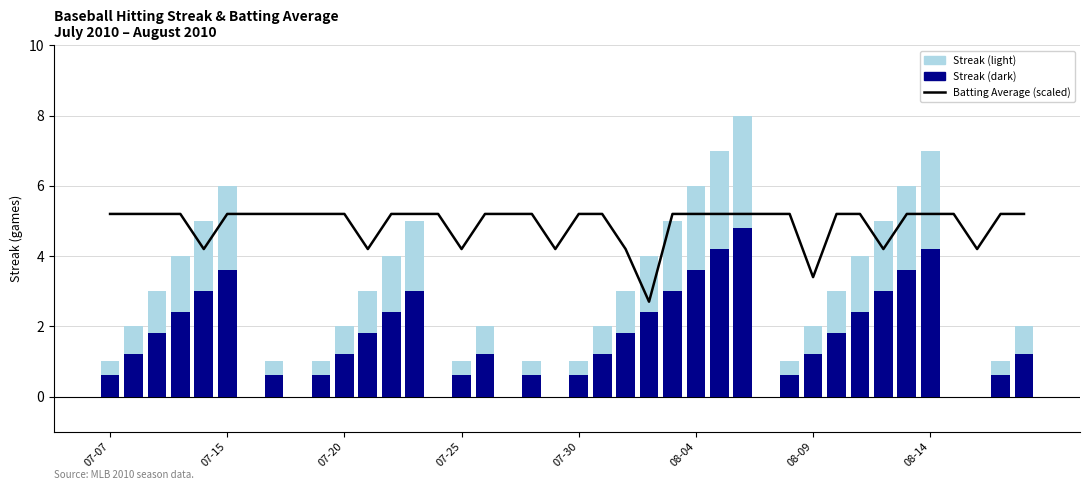

What is the sum of the Batting Average (scaled) values at 14 and 21?

10.4